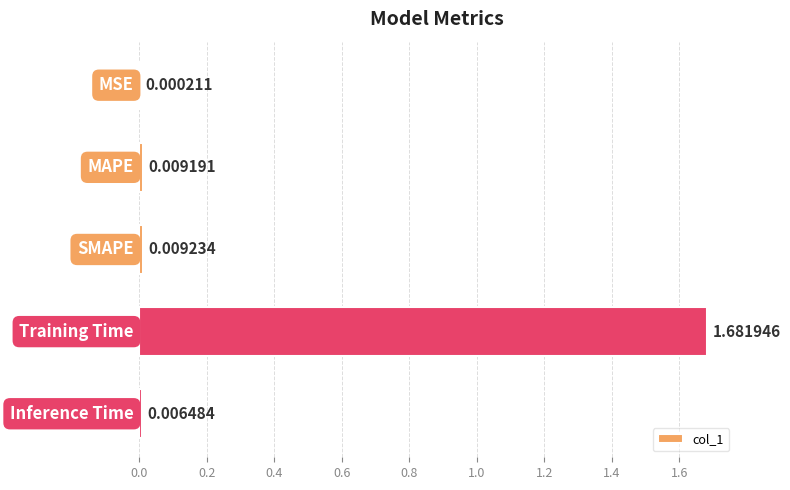

Are the bars horizontal?

Yes